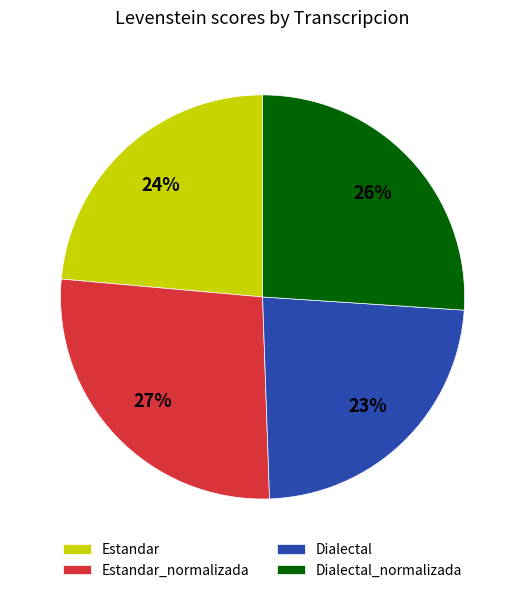

What is the ratio of the value at Dialectal_normalizada to the value at Estandar?

1.1